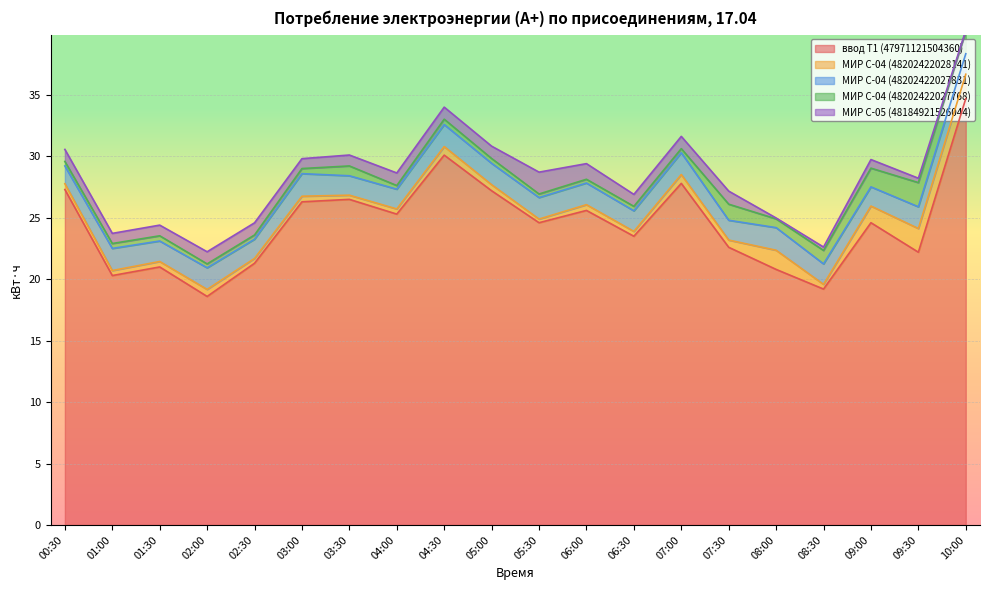

How many МИР С-04 (48202422027831) values are between 1 and 2?

20